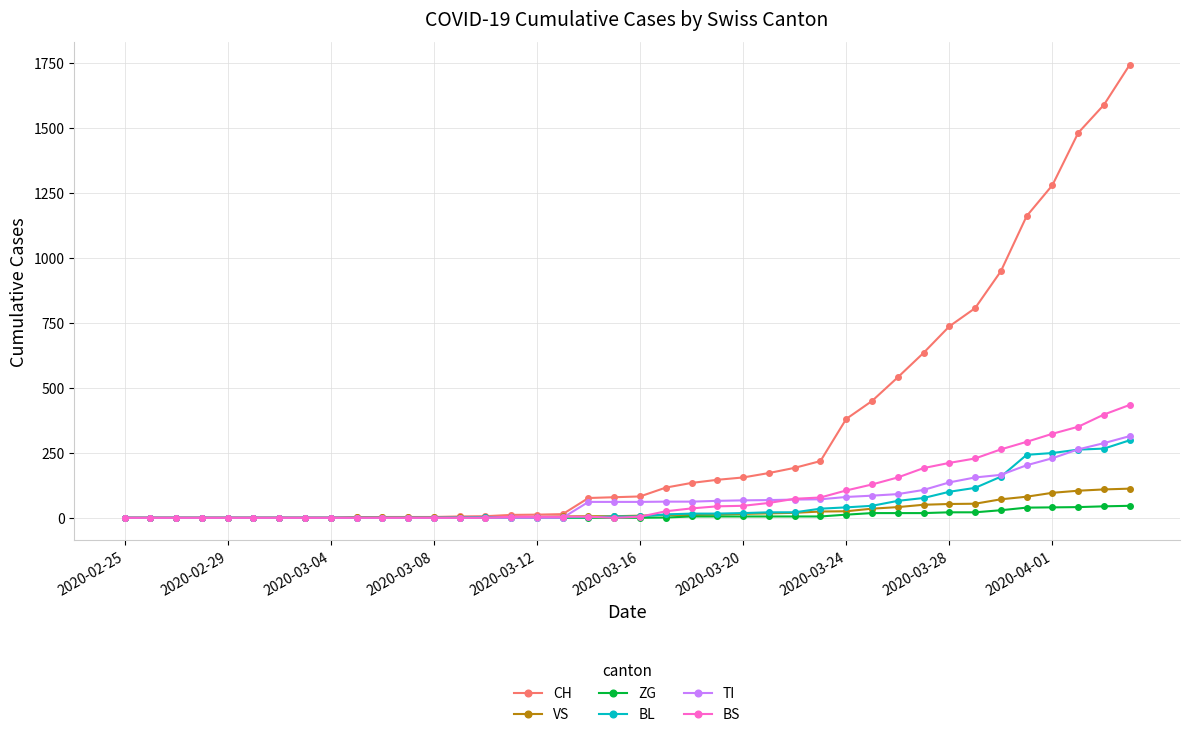

What is the maximum value shown in the chart?

1742